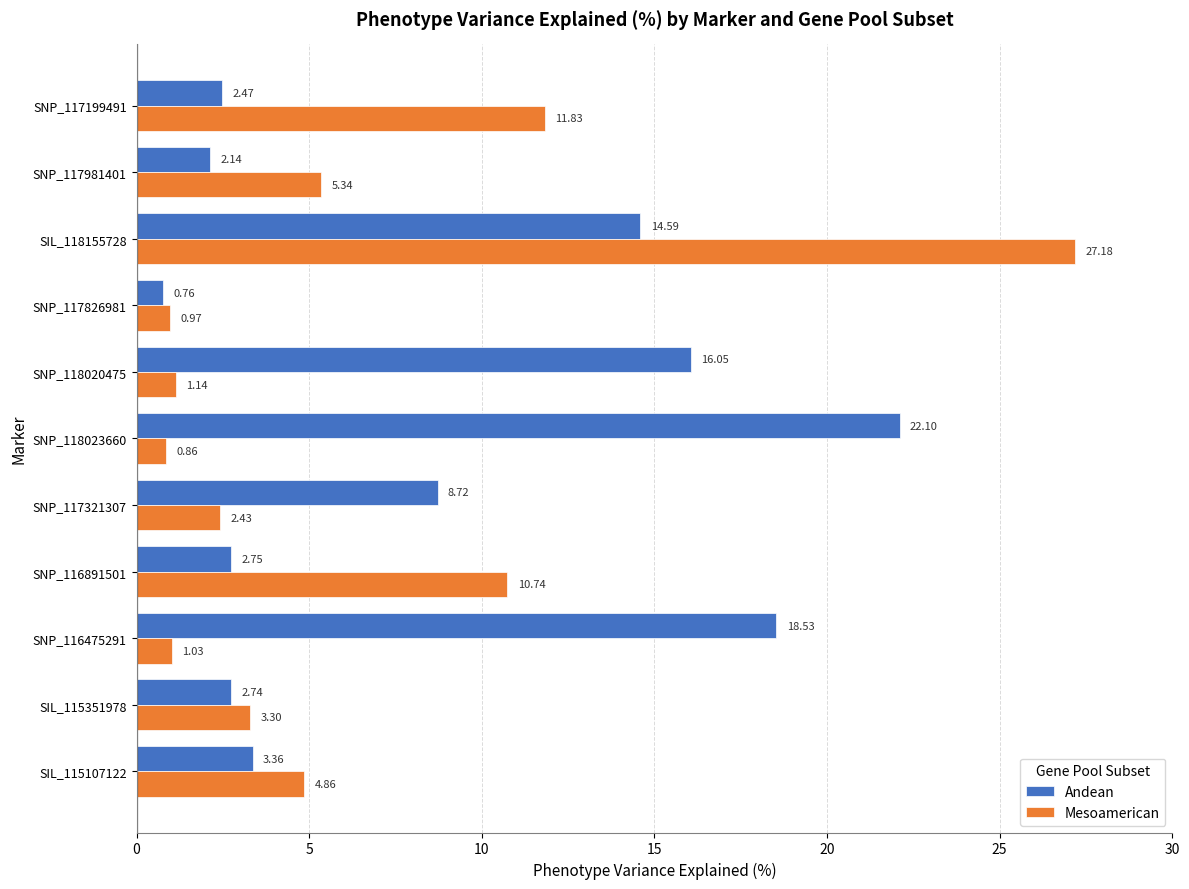

What is the sum of all Mesoamerican values?

69.7